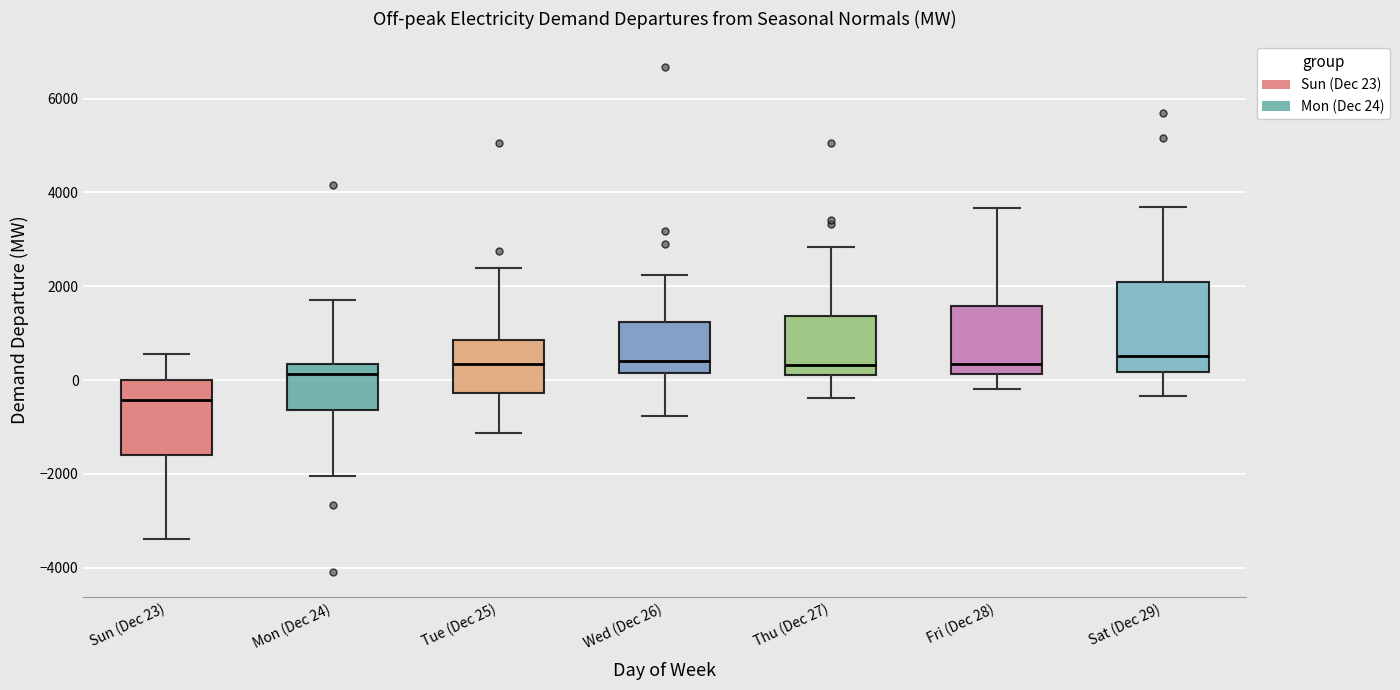

Reading left to right, read every box against the y-axis: the position of its median line, the range the box covers, and the ends of its whiskers. The values are not printed on the chart, so give them approximately, as read against the axis.

Sun (Dec 23): median -400, box -1600 to 0, whiskers -3400 to 600
Mon (Dec 24): median 200, box -600 to 400, whiskers -2000 to 1600
Tue (Dec 25): median 400, box -200 to 800, whiskers -1200 to 2400
Wed (Dec 26): median 400, box 200 to 1200, whiskers -800 to 2200
Thu (Dec 27): median 400, box 200 to 1400, whiskers -400 to 2800
Fri (Dec 28): median 400, box 200 to 1600, whiskers -200 to 3600
Sat (Dec 29): median 600, box 200 to 2000, whiskers -400 to 3600